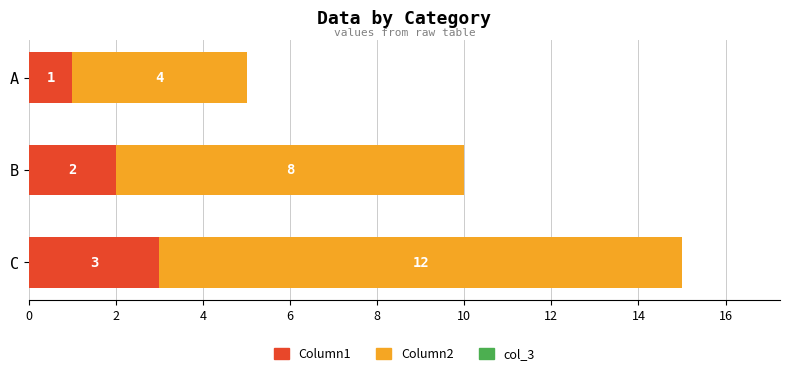

Is it true that Column1 equals 4 at C?

False